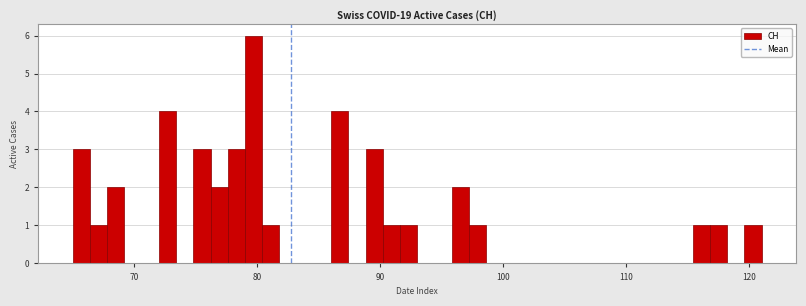

Read against the x-axis, roughly where is the centre of the tallest bar?

80